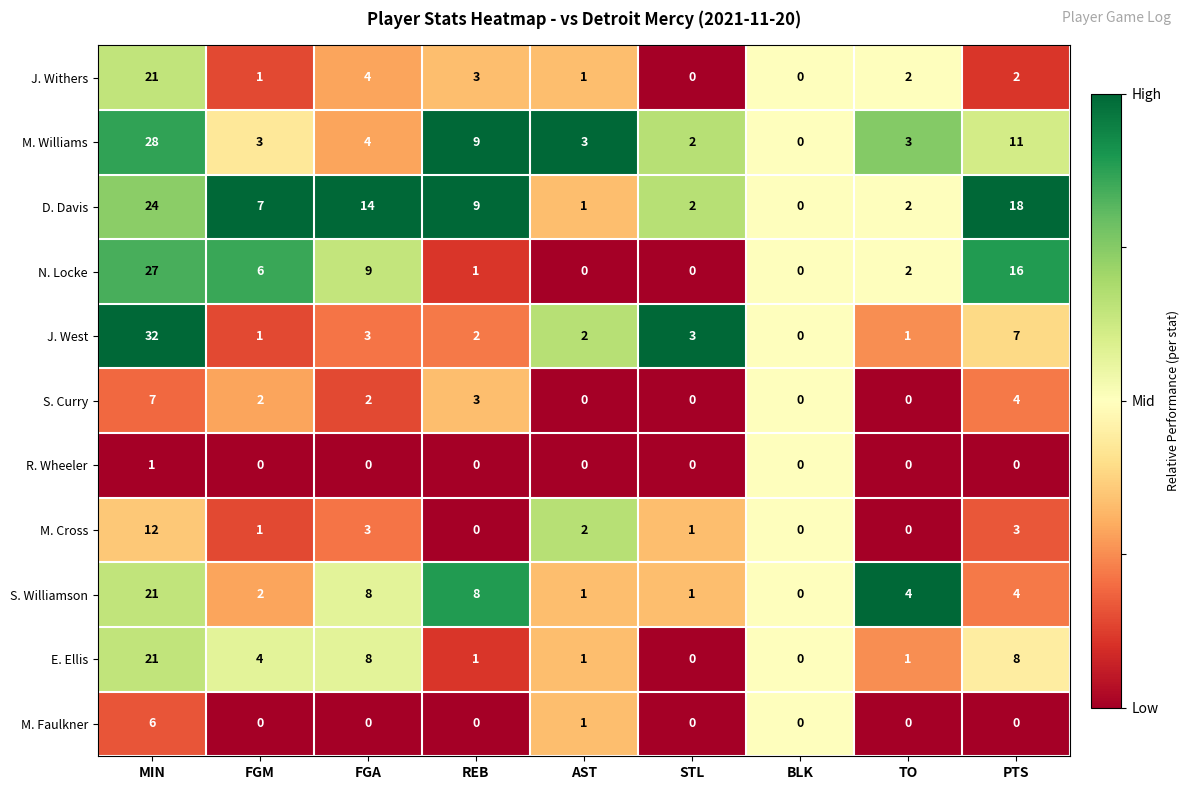

How many data points in R. Wheeler are above 0?

1